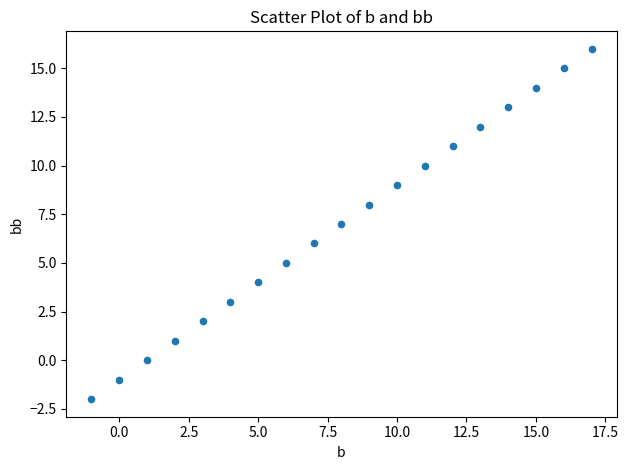

What is the range of X values (max minus min)?

18